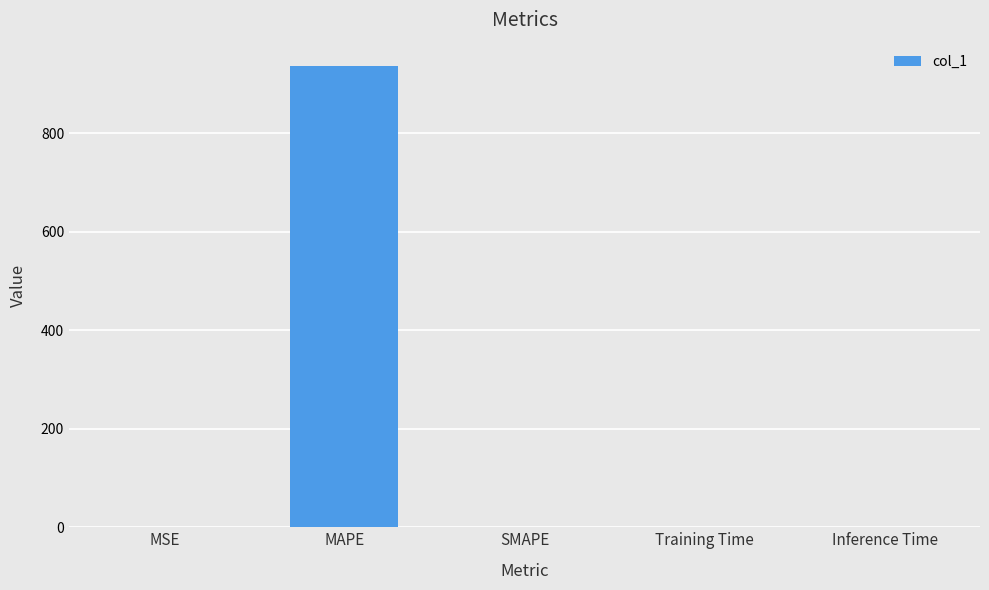

Between Training Time and MAPE, which is larger?

MAPE